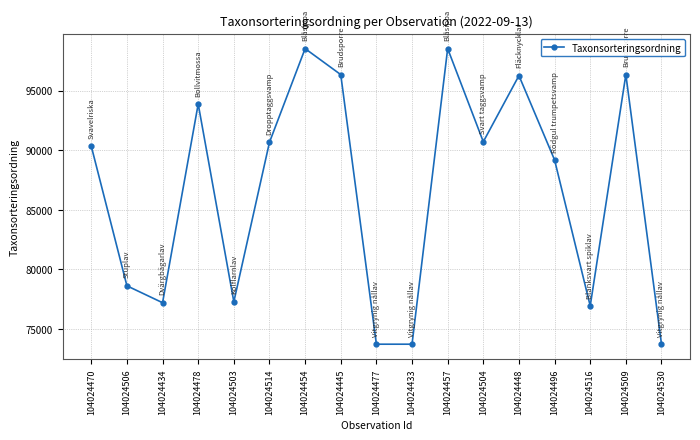

What is the ratio of the value at 104024496 to the value at 104024503?

1.2